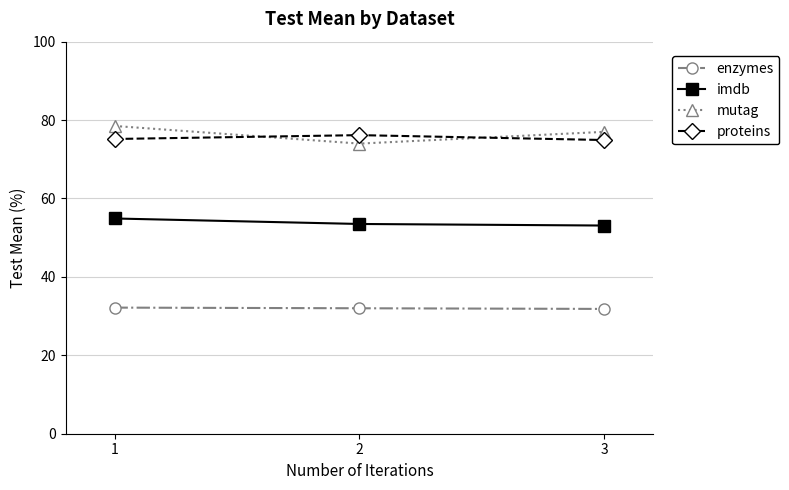

What is the average value of the mutag series?

76.5